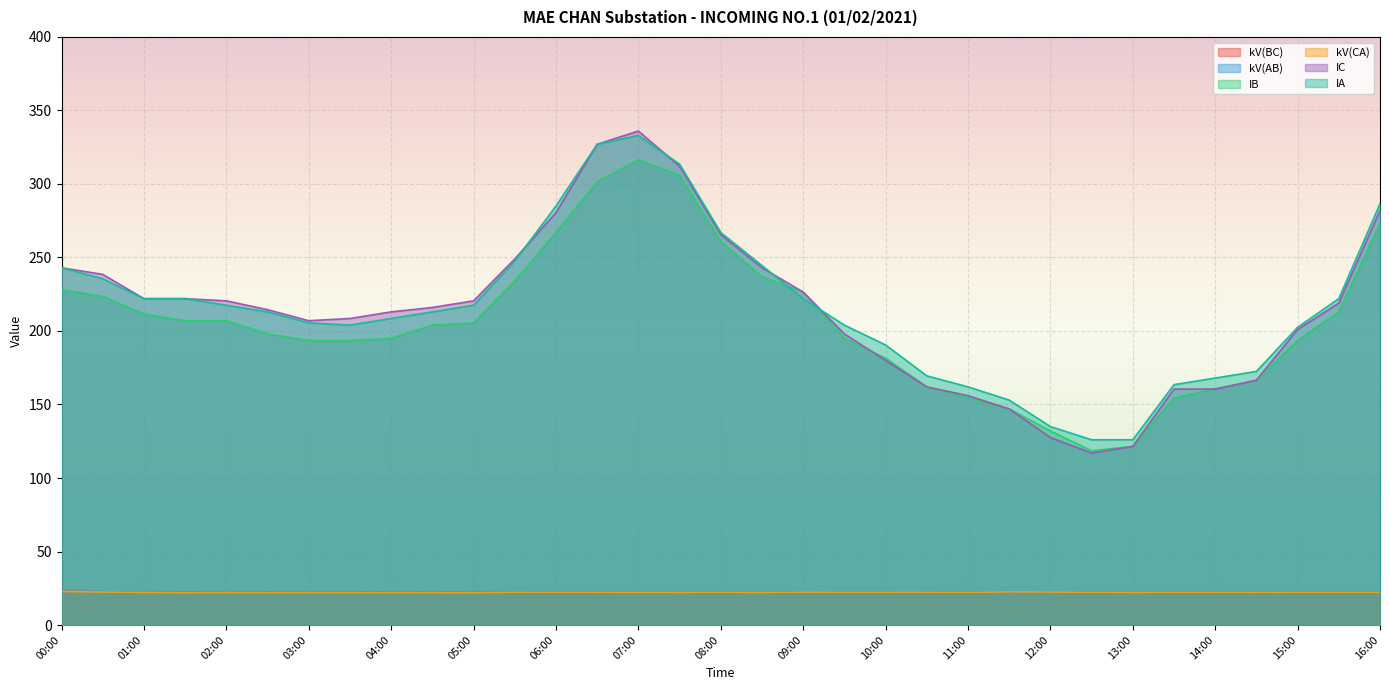

Reading left to right, transcribe all the data shown in this chart.

kV(BC): 22.9	22.6	22.4	22.2	22.2	22.3	22.3	22.3	22.3	22.2	22.2	22.6	22.4	22.4	22.4	22.3	22.3	22.2	22.4	22.4	22.4	22.4	22.3	22.6	22.5	22.3	22.2	22.3	22.3	22.3	22.3	22.3	22.3
kV(AB): 22.7	22.4	22.1	21.9	22.0	22.0	22.0	22.1	22.0	22.0	21.9	22.3	22.1	22.1	22.1	22.1	22.2	22.1	22.3	22.2	22.2	22.2	22.2	22.5	22.4	22.2	22.1	22.2	22.2	22.2	22.2	22.1	22.2
IB: 228.0	223.5	211.5	207.0	207.0	198.0	193.5	193.5	195.0	204.0	205.5	234.0	267.0	301.5	316.5	306.0	261.0	237.0	226.5	195.0	181.5	162.0	154.5	147.0	132.0	118.5	121.5	154.5	160.5	166.5	193.5	213.0	273.0
kV(CA): 22.8	22.4	22.2	22.0	22.1	22.1	22.1	22.1	22.1	22.0	22.0	22.3	22.3	22.2	22.2	22.2	22.2	22.1	22.4	22.3	22.3	22.3	22.2	22.5	22.5	22.2	22.2	22.3	22.3	22.2	22.2	22.2	22.2
IC: 243.0	238.5	222.0	222.0	220.5	214.5	207.0	208.5	213.0	216.0	220.5	249.0	280.5	327.0	336.0	312.0	265.5	243.0	226.5	198.0	180.0	162.0	156.0	147.0	127.5	117.0	121.5	160.5	160.5	166.5	201.0	219.0	282.0
IA: 243.0	235.5	222.0	222.0	217.5	213.0	205.5	204.0	208.5	213.0	217.5	247.5	285.0	327.0	333.0	313.5	267.0	244.5	222.0	204.0	190.5	169.5	162.0	153.0	135.0	126.0	126.0	163.5	168.0	172.5	202.5	222.0	286.5